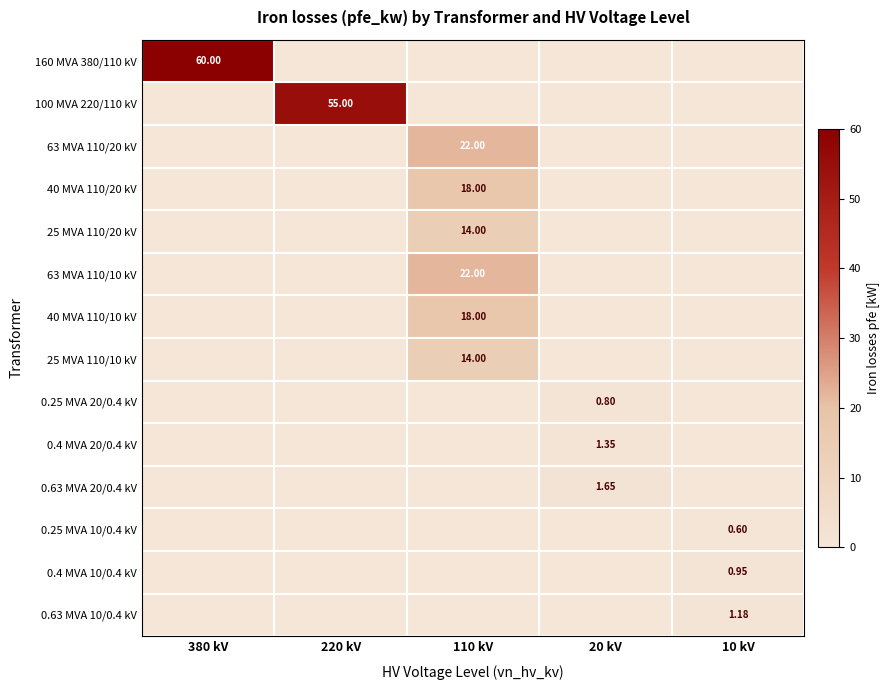

Rank the categories by 160 MVA 380/110 kV value from lowest to highest.

220 kV, 110 kV, 20 kV, 10 kV, 380 kV